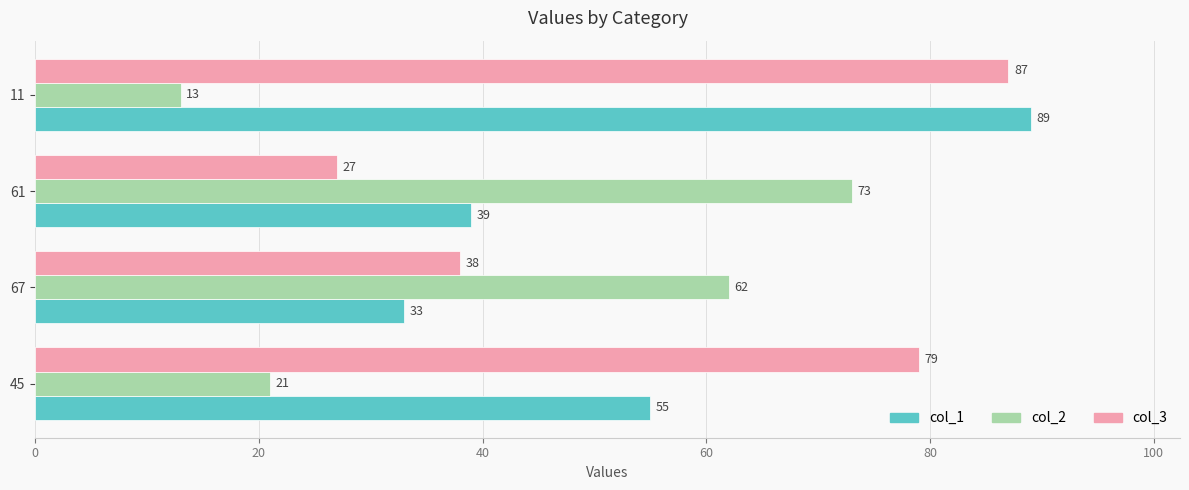

Rank the series by their average value, from lowest to highest.

col_2, col_1, col_3